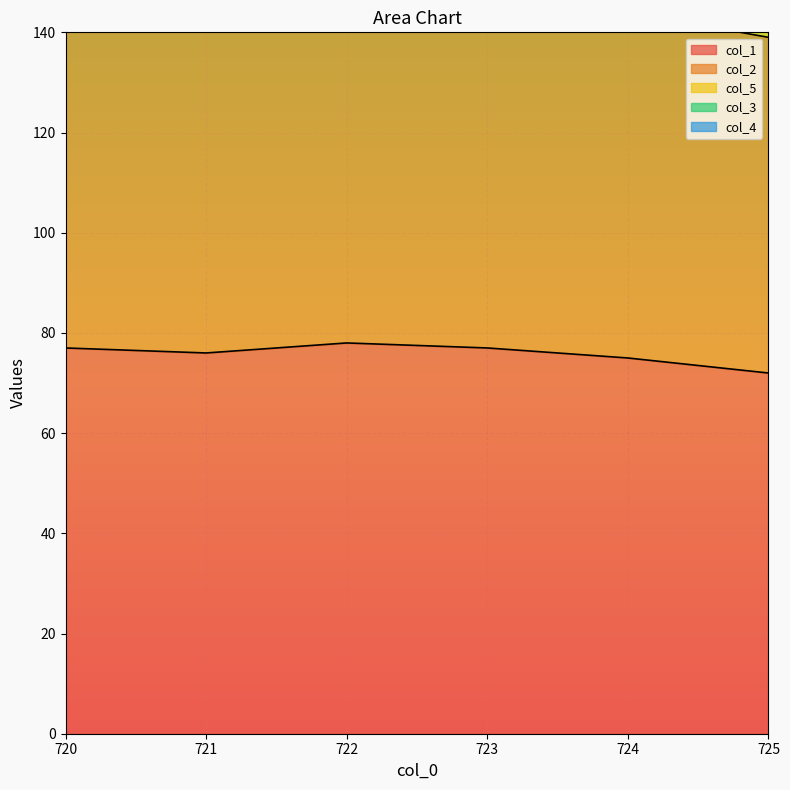

At 720.0, list the series in order from largest to smallest.

col_5, col_1, col_2, col_3, col_4